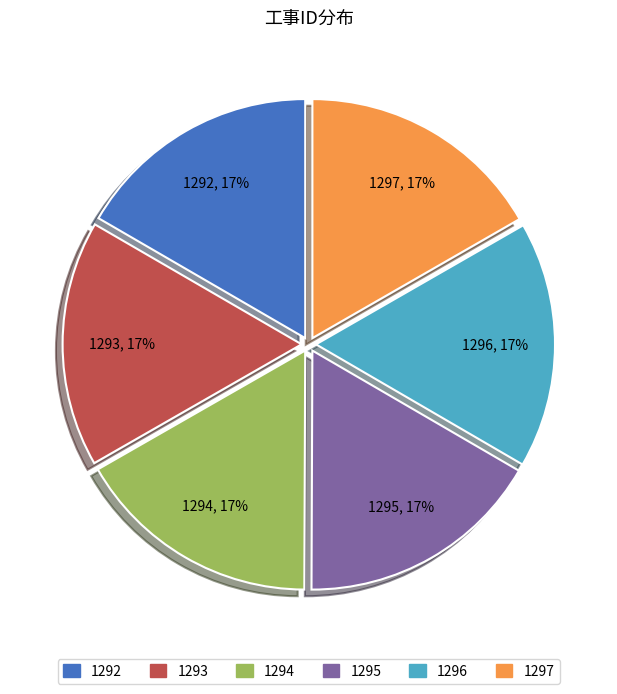

What percentage is the 1294 slice, to the nearest percent?

17%